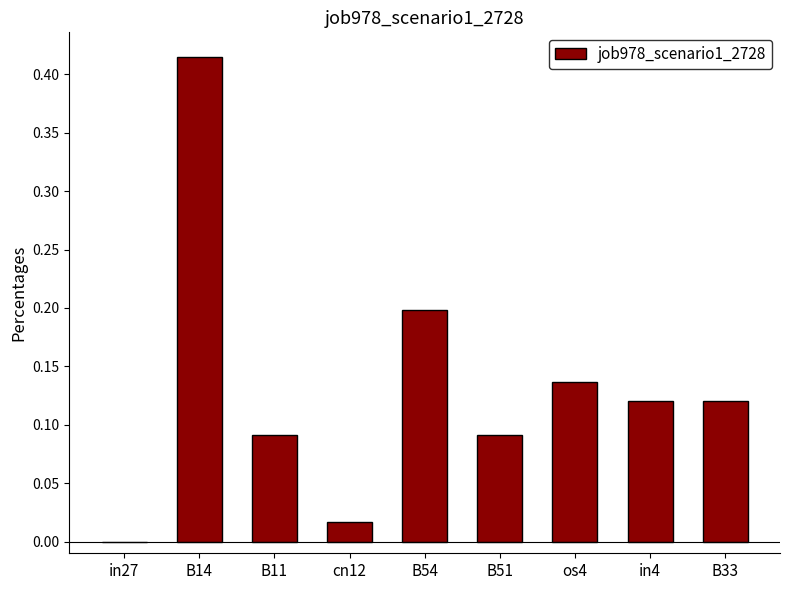

At which category does the chart reach its peak across all series?

B14